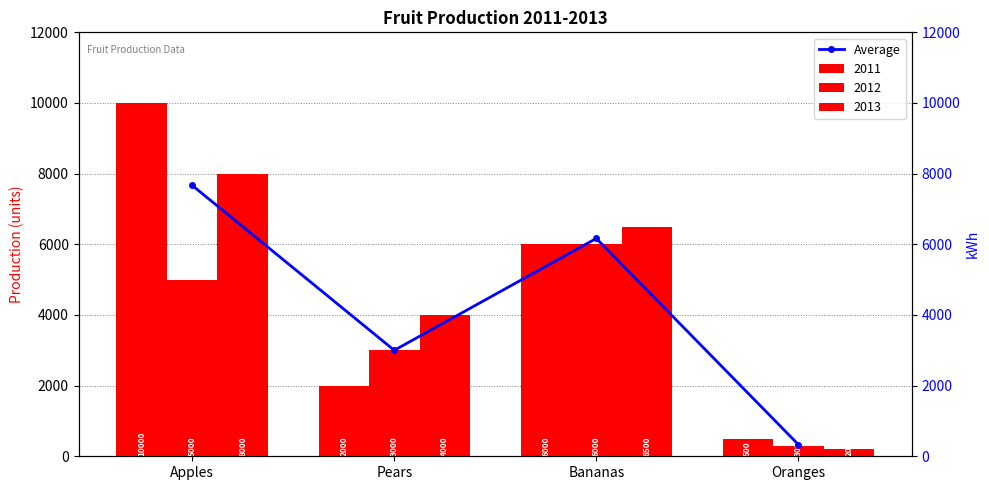

The value at Oranges is 67.9. True or false?

False